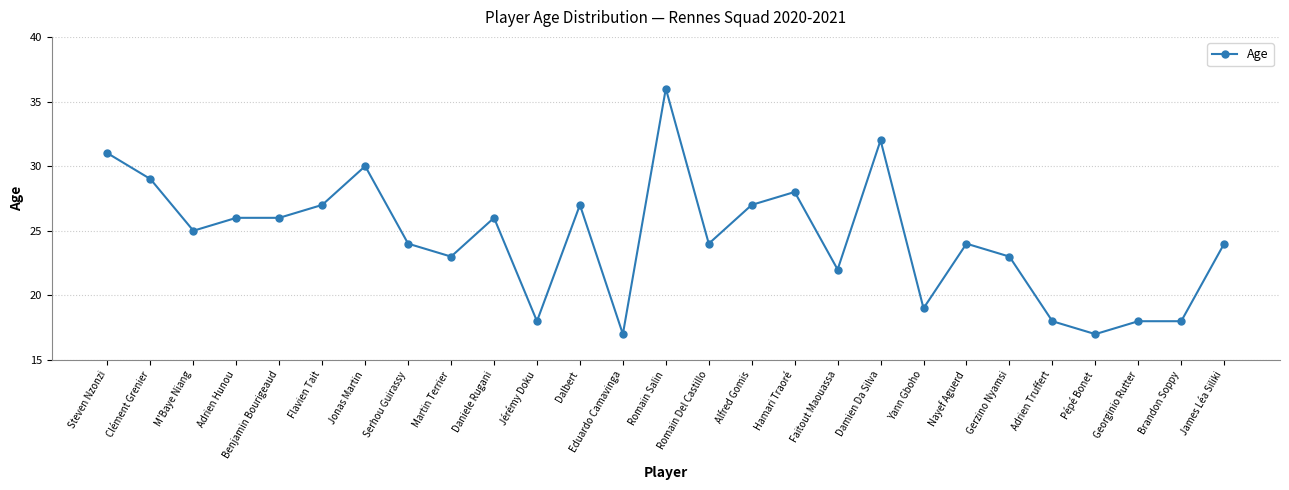

What is the change in value from Daniele Rugani to Dalbert?

+1